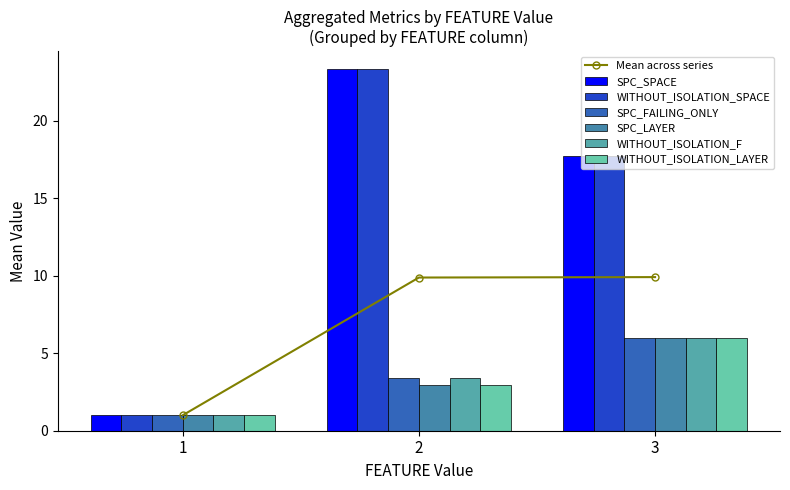

How many values in the SPC_SPACE series are below 17?

1